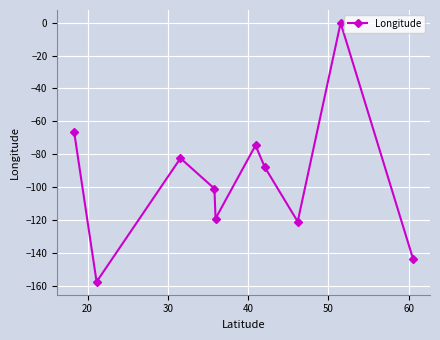

What is the value of the 2nd point from the left?

-157.6